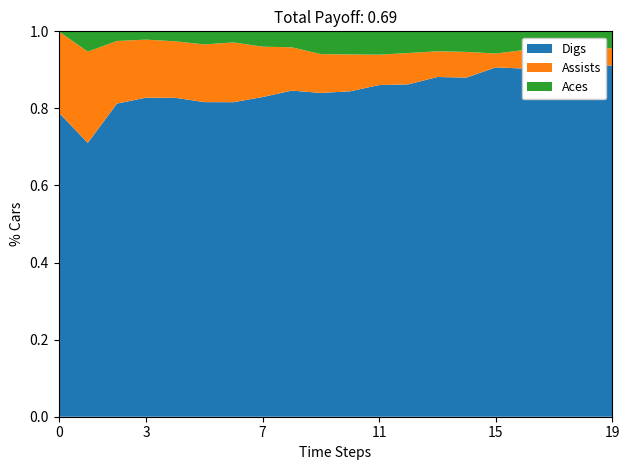

Reading right to left, transcribe all the data shown in this chart.

Digs: 8.2	9.5	10.6	11.2	12.6	13.2	11.9	13.8	14.2	14.1	14.2	14.3	14.6	14.2	15.0	13.7	15.4	16.2	13.5	15.0
Assists: 0.4	0.5	0.5	0.6	0.5	1.0	0.9	1.3	1.3	1.6	1.7	1.9	2.3	2.7	2.8	2.4	2.8	3.2	4.5	4.0
Aces: 0.4	0.4	0.6	0.6	0.8	0.8	0.7	0.9	1.0	1.0	1.0	0.7	0.7	0.5	0.6	0.4	0.4	0.5	1.0	0.0